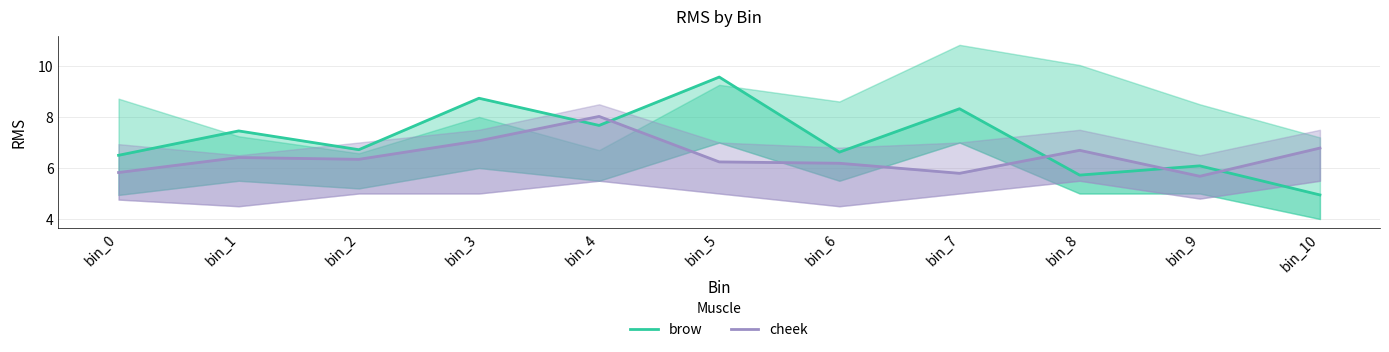

At which category does cheek reach its first local valley?

bin_2